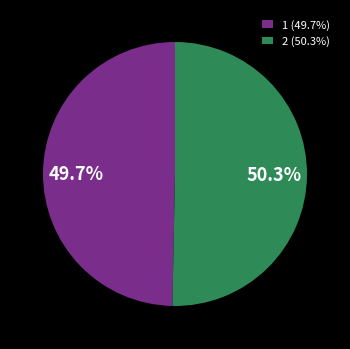

Does any single category account for the majority?

Yes